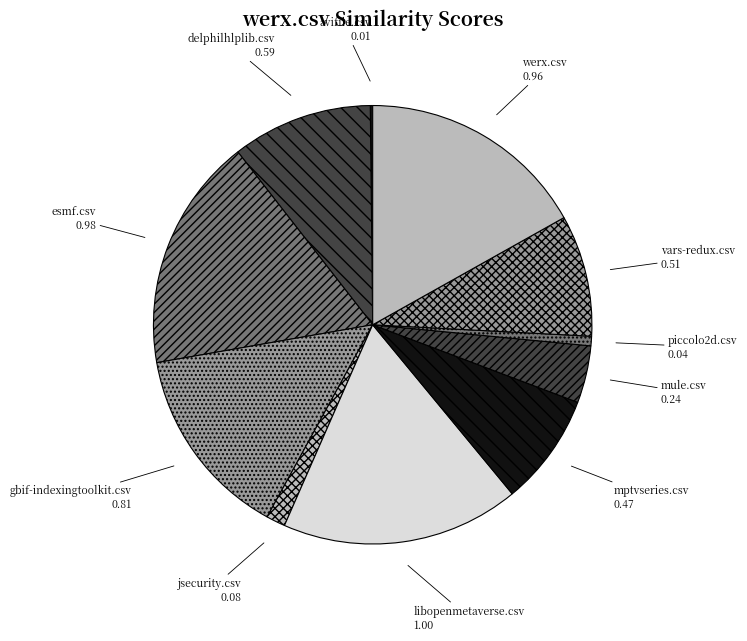

Is there any slice that represents more than half of the pie?

No